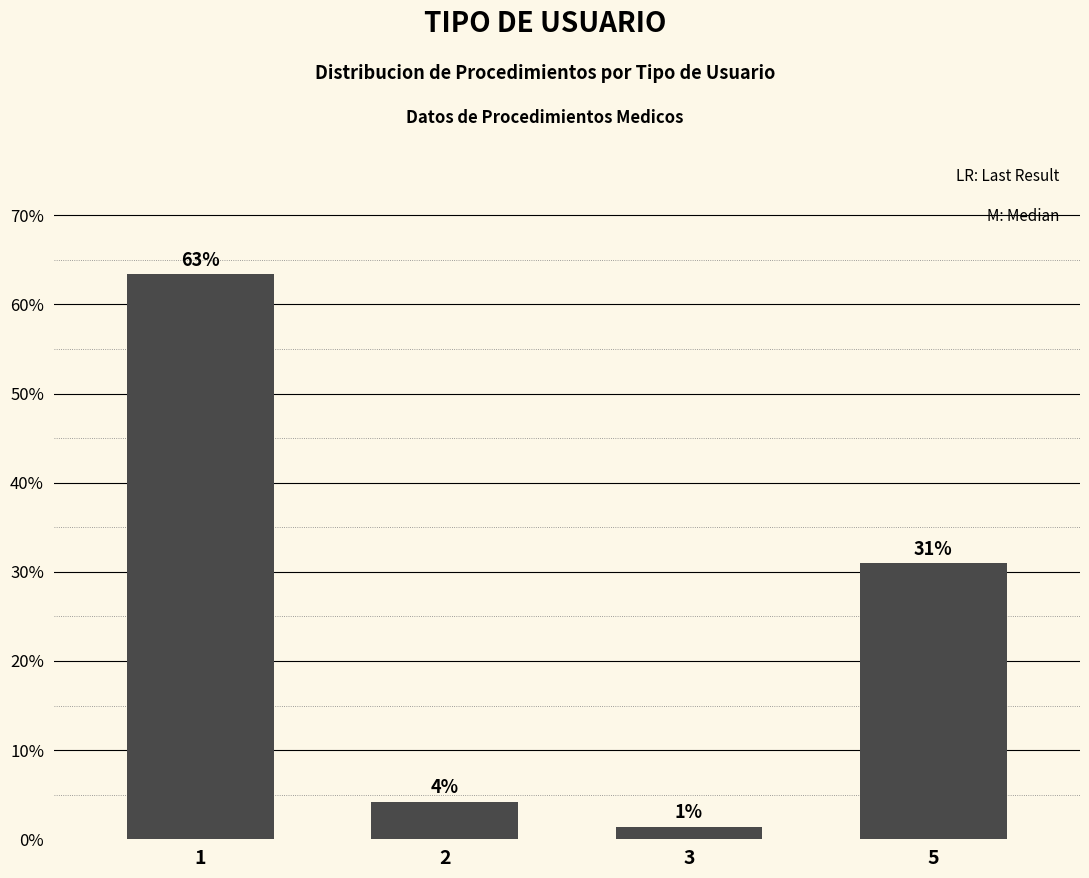

What is the sum of the values at 5 and 1?

94.4